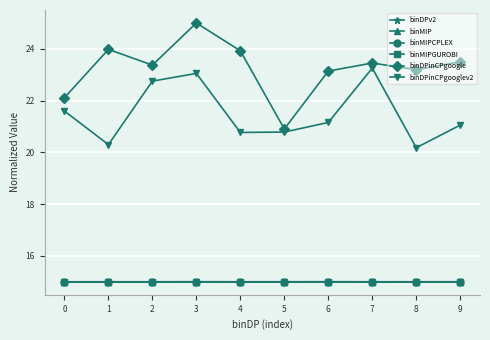

How many interior local peaks does the binDPinCPgooglev2 series have?

2